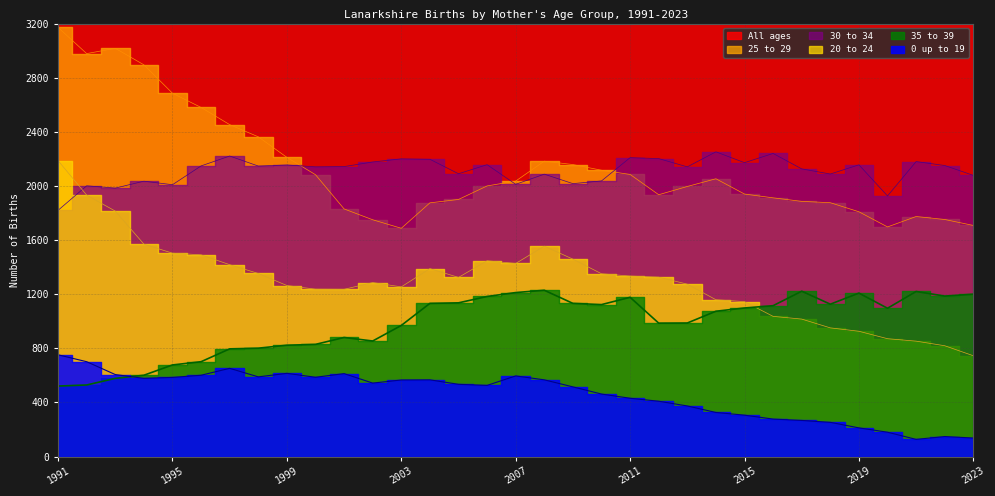

At which label does 25 to 29 reach its minimum?

2003